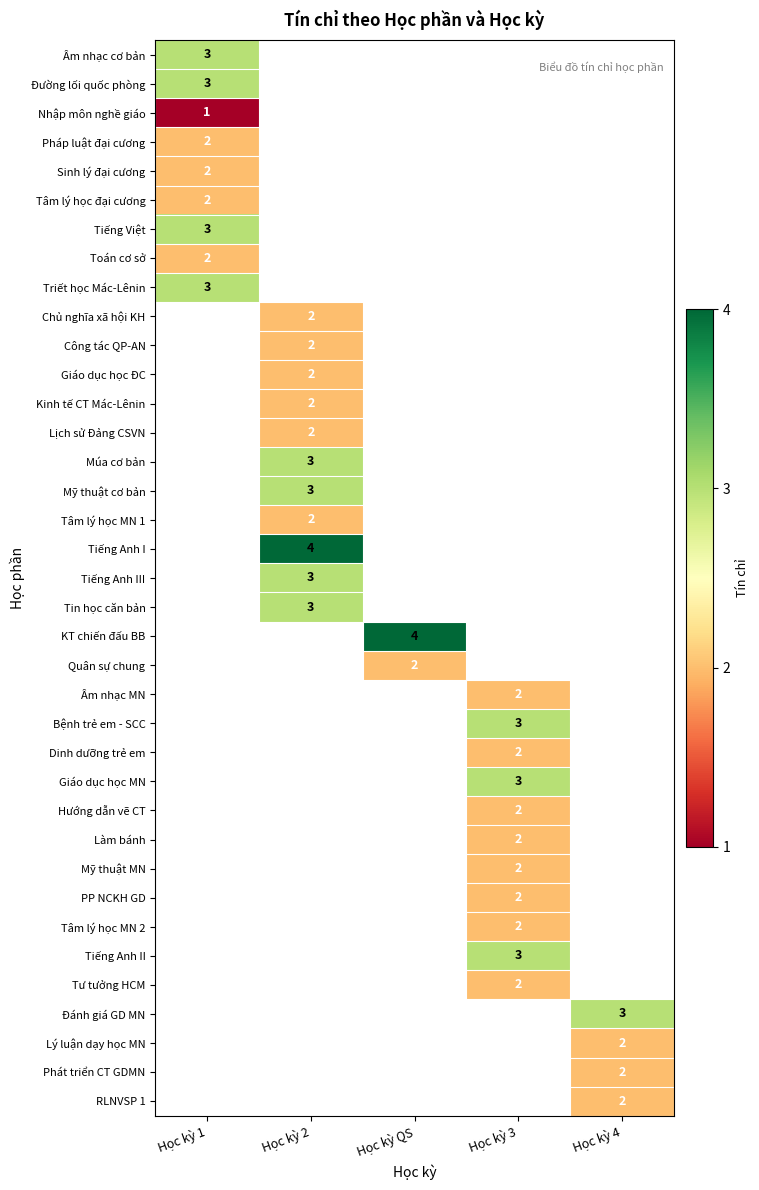

Which label corresponds to the largest value in the chart?

Học kỳ 2